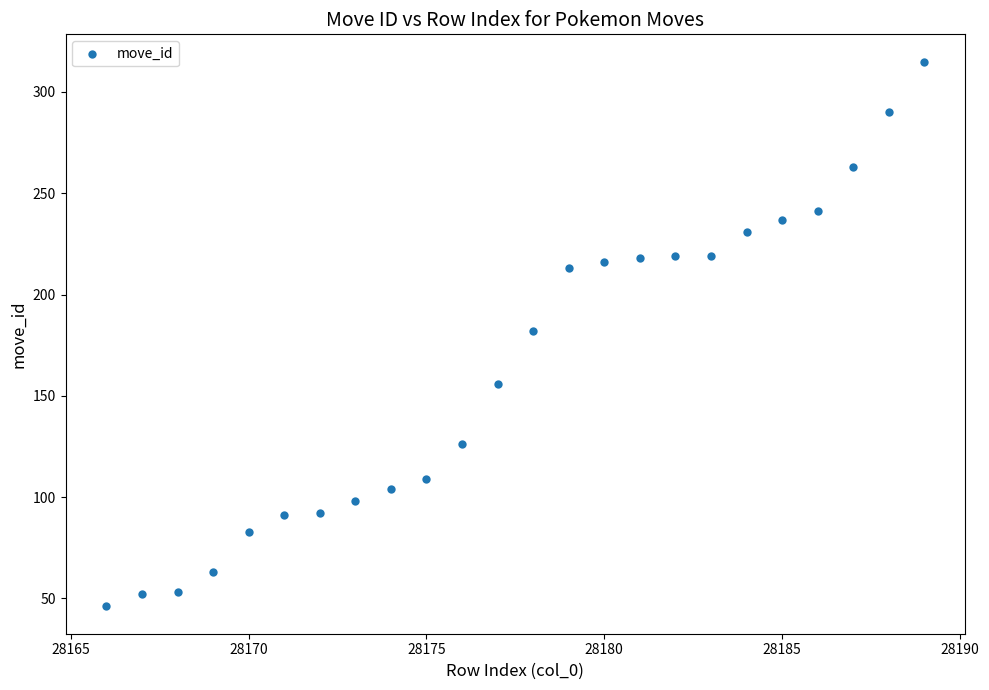

What is the range of X values (max minus min)?

23